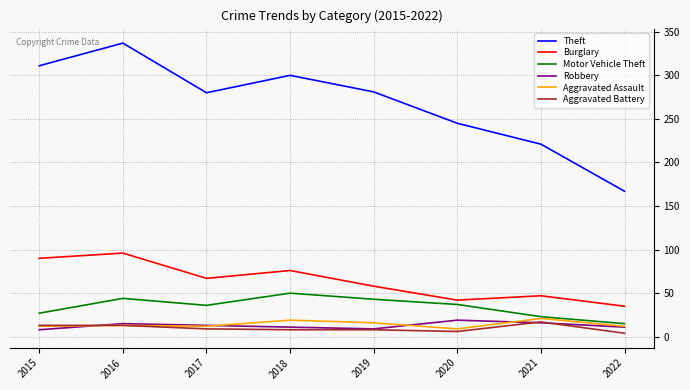

True or false: Aggravated Battery has a value of 8 at 2018.

True